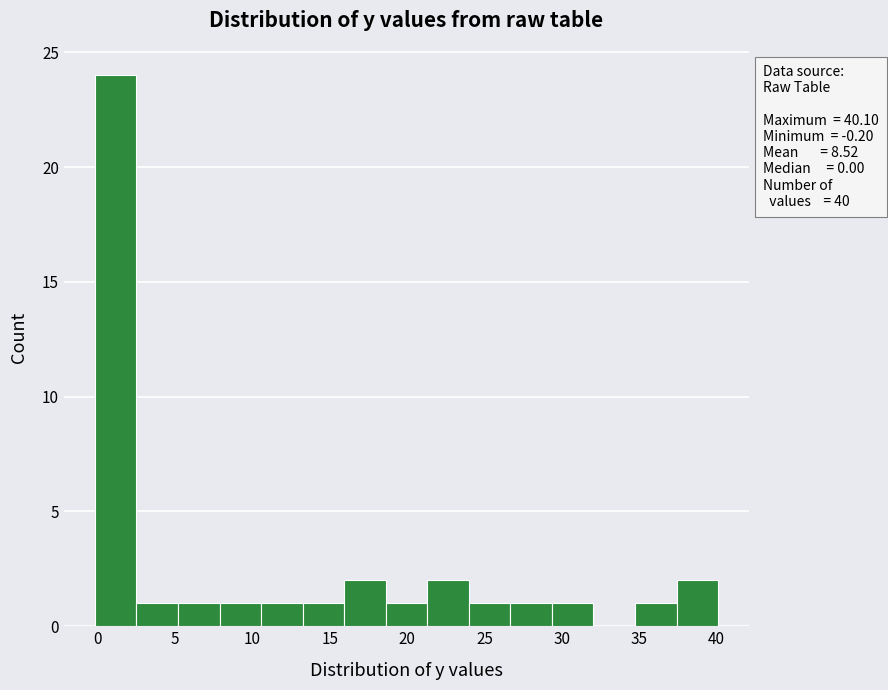

Which range on the x-axis has the tallest bar?

0.0 to 2.5